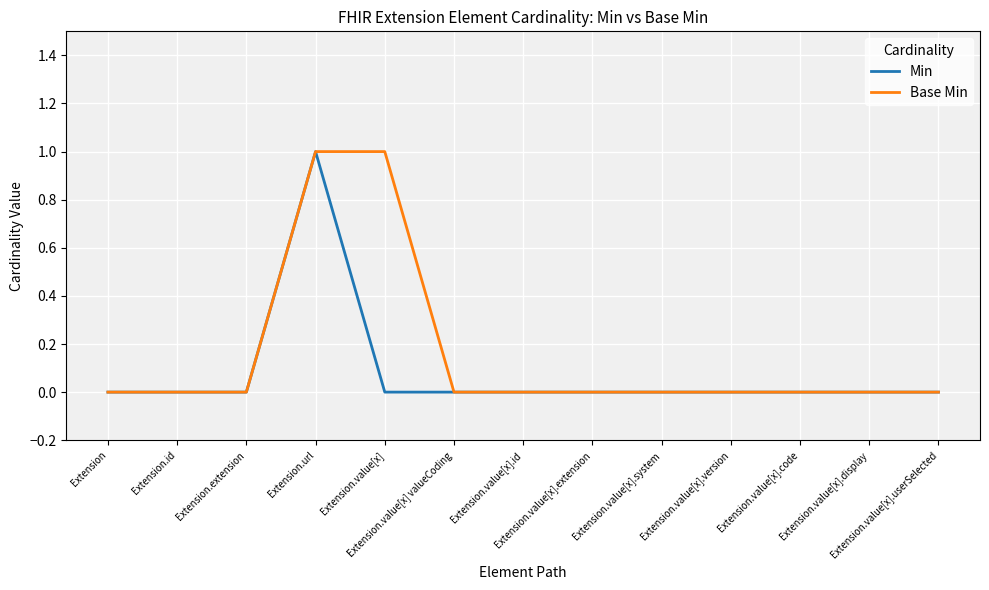

Reading left to right, list all the values displayed in this chart.

Min: Extension=0	Extension.id=0	Extension.extension=0	Extension.url=1	Extension.value[x]=0	Extension.value[x] valueCoding=0	Extension.value[x].id=0	Extension.value[x].extension=0	Extension.value[x].system=0	Extension.value[x].version=0	Extension.value[x].code=0	Extension.value[x].display=0	Extension.value[x].userSelected=0
Base Min: Extension=0	Extension.id=0	Extension.extension=0	Extension.url=1	Extension.value[x]=1	Extension.value[x] valueCoding=0	Extension.value[x].id=0	Extension.value[x].extension=0	Extension.value[x].system=0	Extension.value[x].version=0	Extension.value[x].code=0	Extension.value[x].display=0	Extension.value[x].userSelected=0